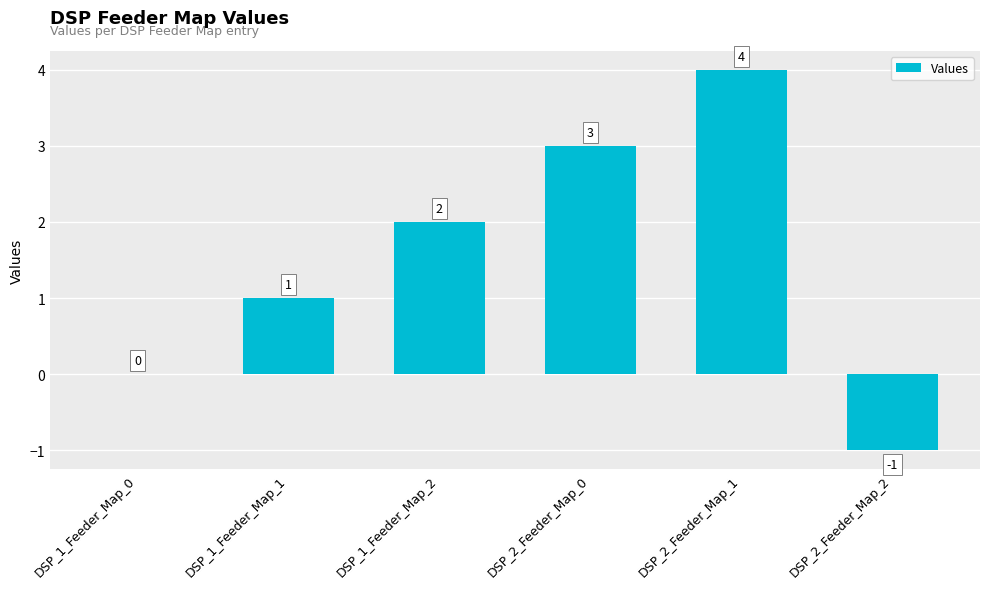

What is the change in value from DSP_2_Feeder_Map_0 to DSP_2_Feeder_Map_1?

+1